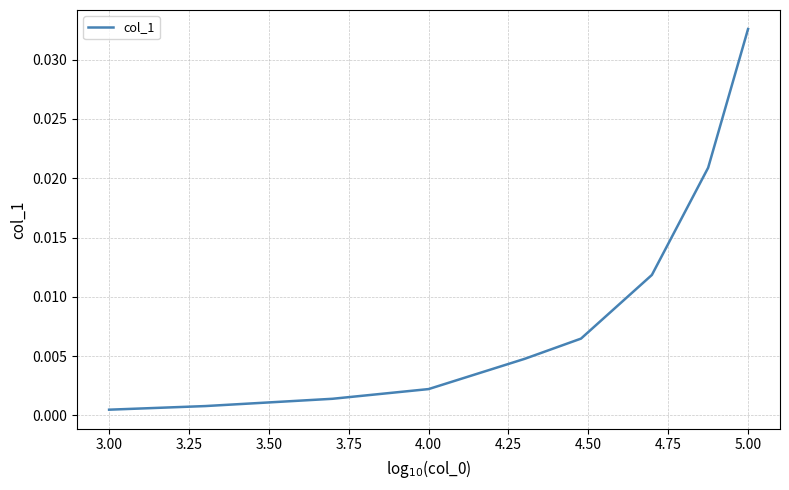

True or false: the data has more than 2 interior local peaks.

False